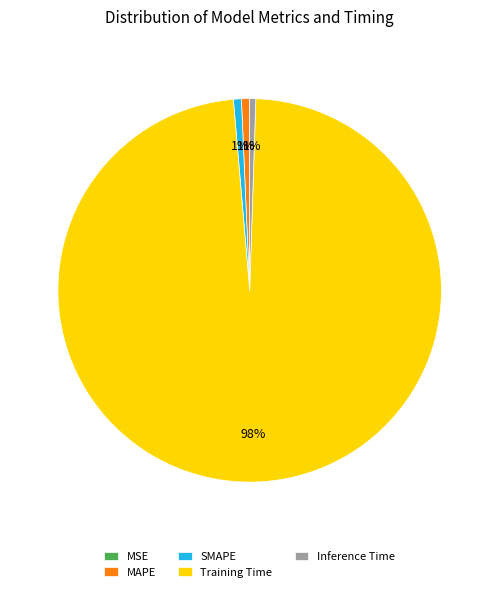

Is the sum of Inference Time and Training Time greater than half?

Yes